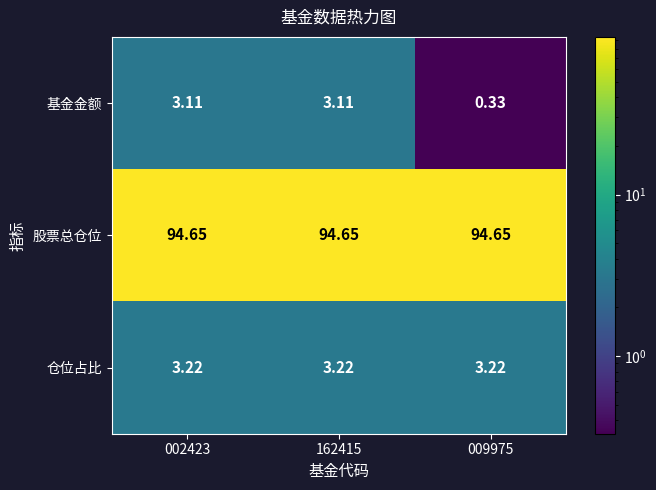

Is the value of 仓位占比 at 002423 greater than the value of 基金金额 at 162415?

Yes